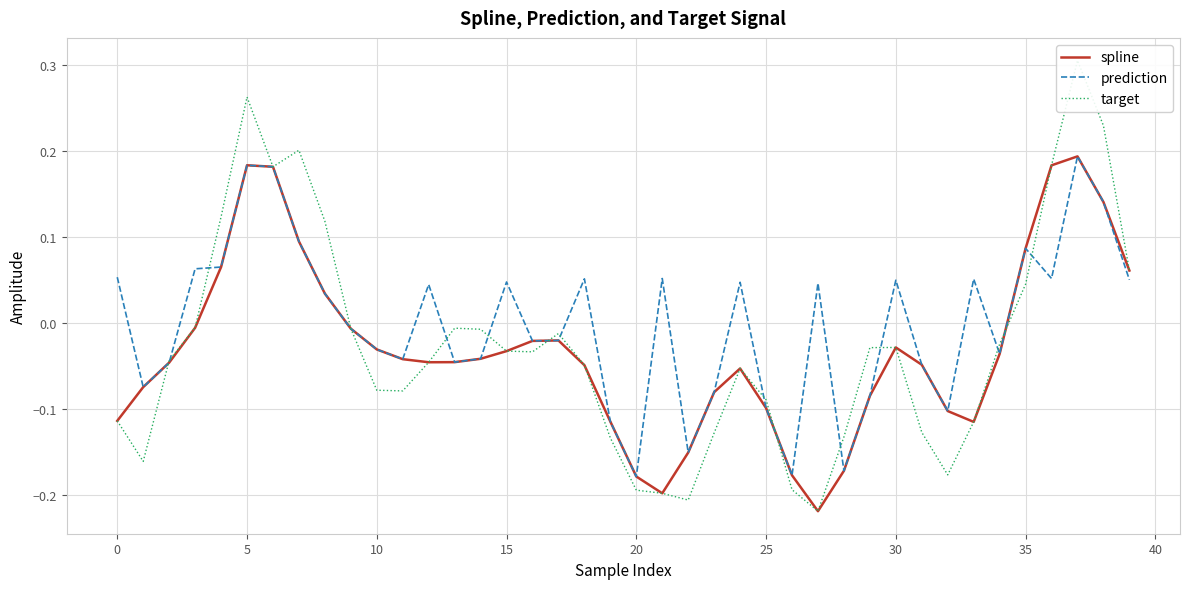

What is the value of the target point at the 26th from the left?

0.2